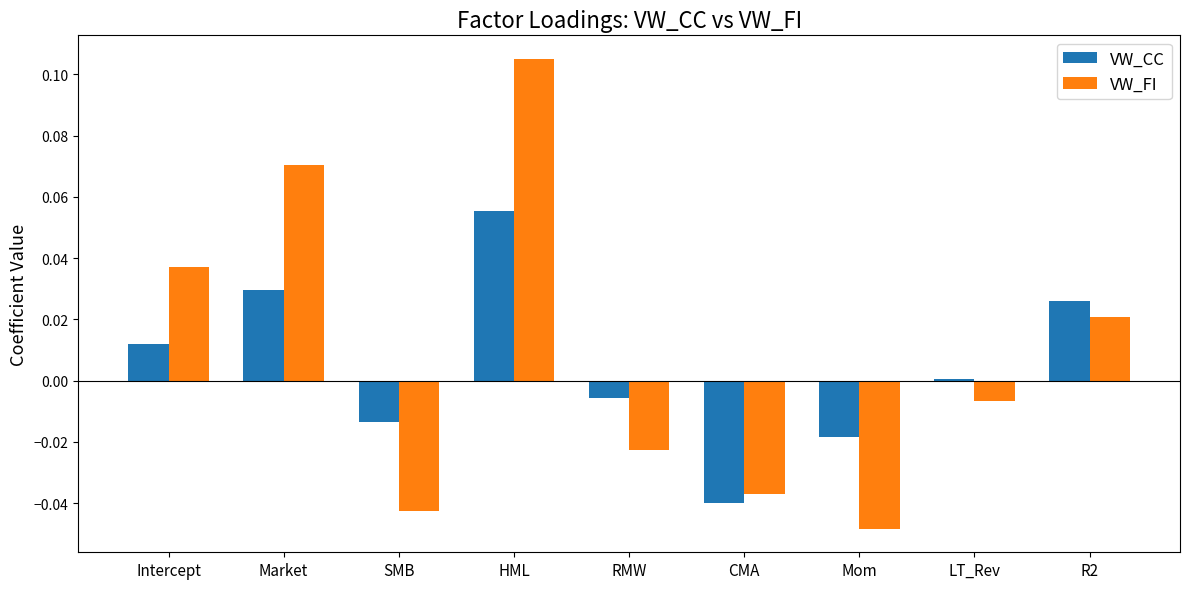

Are the bars grouped side by side (vs. stacked)?

Yes